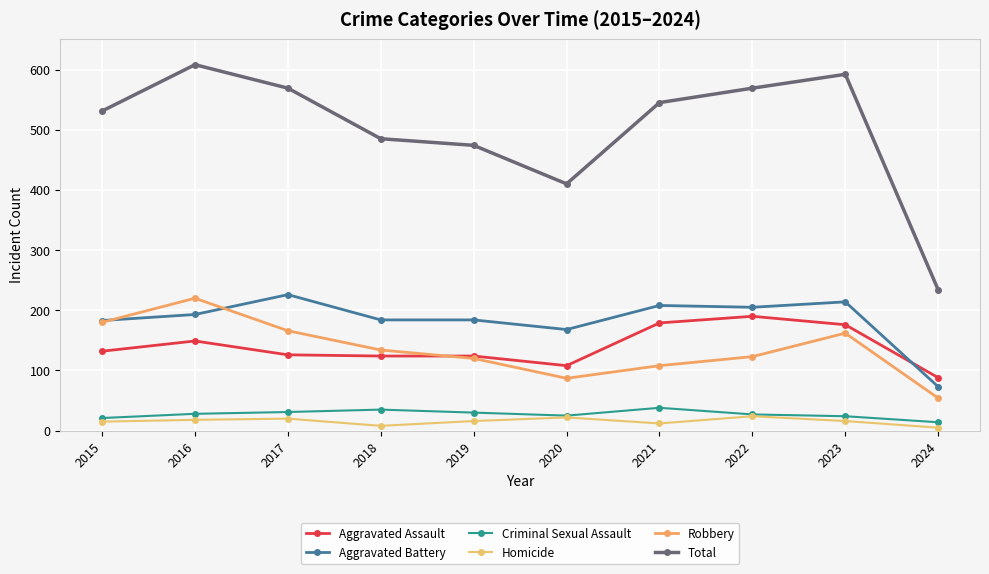

Where does the Aggravated Battery series first go above 193?

2017